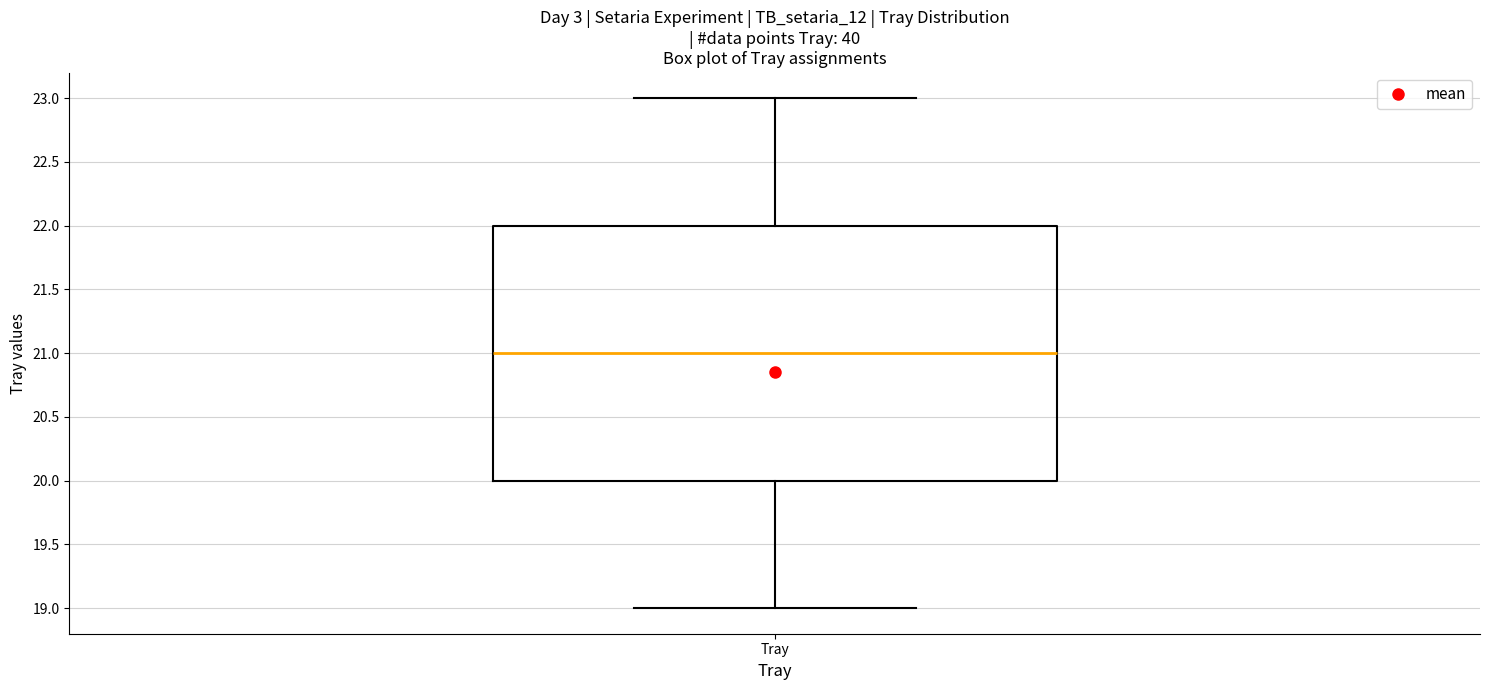

Where does the median line of the box for Tray sit on the y-axis? The values are not printed on the chart, so give them approximately, as read against the axis.

21